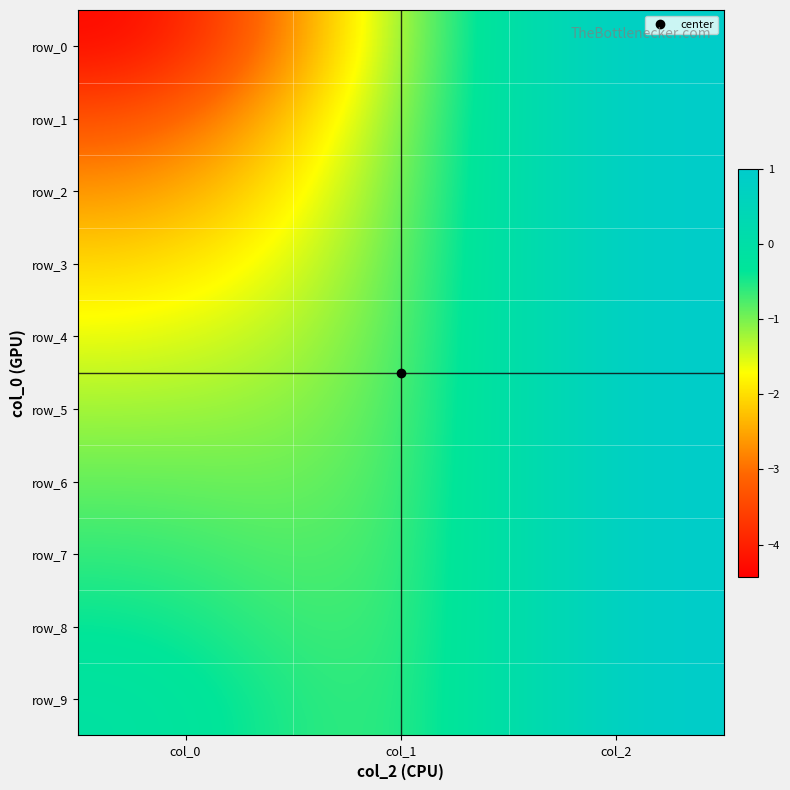

Reading left to right, transcribe all the data shown in this chart.

row_0: -4.4	-1.0	1.0
row_1: -3.4	-1.0	1.0
row_2: -2.7	-1.0	1.0
row_3: -2.1	-1.0	1.0
row_4: -1.6	-1.0	1.0
row_5: -1.2	-1.0	1.0
row_6: -0.9	-1.0	1.0
row_7: -0.6	-1.0	1.0
row_8: -0.4	-1.0	1.0
row_9: -0.1	-1.0	1.0